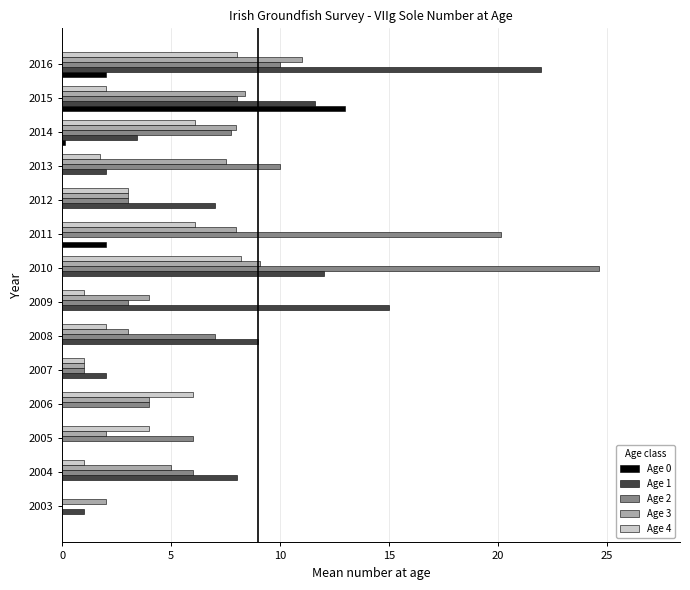

Which series changed the most between 2007 and 2012?

Age 1